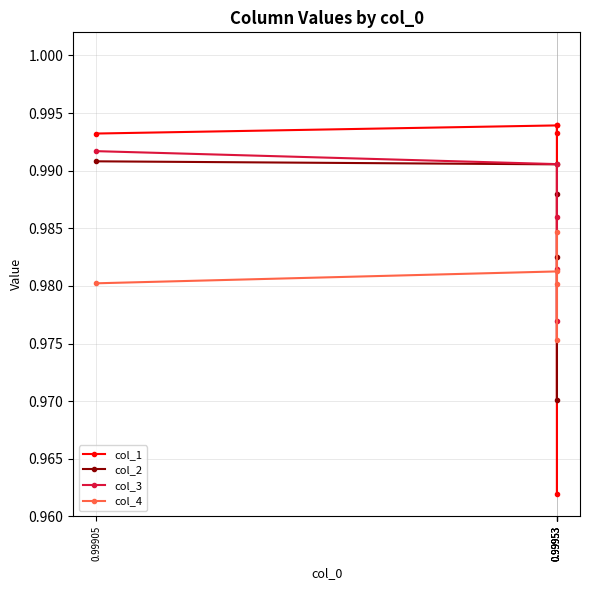

Does the chart display data point markers on the line(s)?

Yes